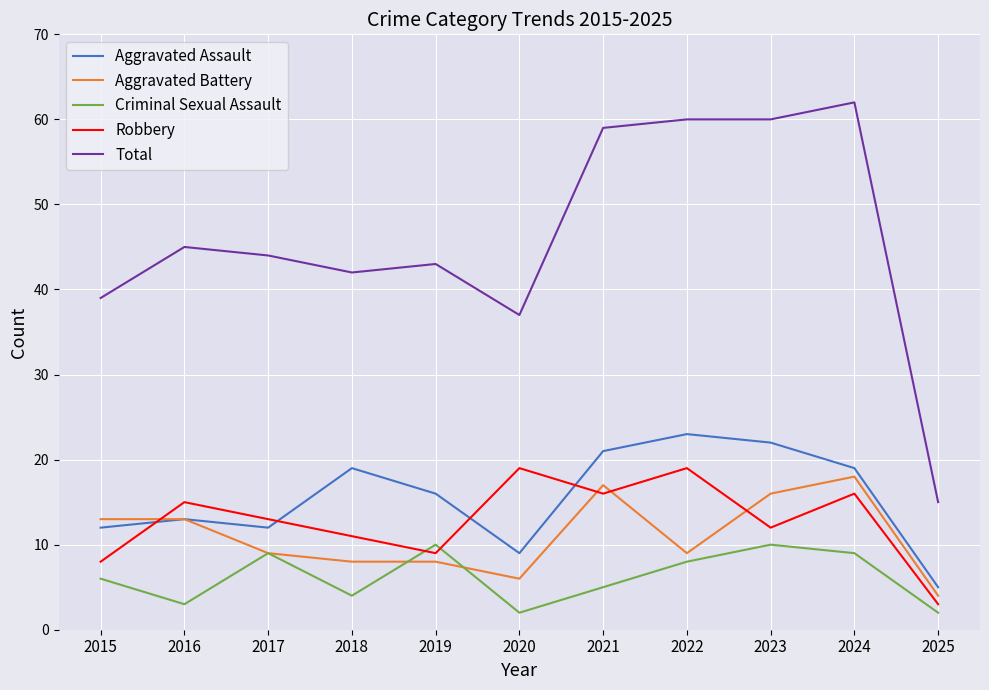

How many series are shown in this chart?

5